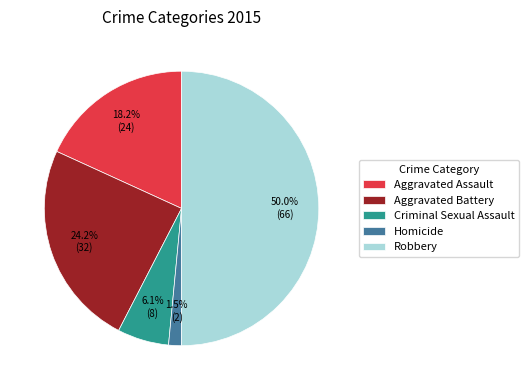

The Aggravated Battery slice represents 18% of the pie. True or false?

False